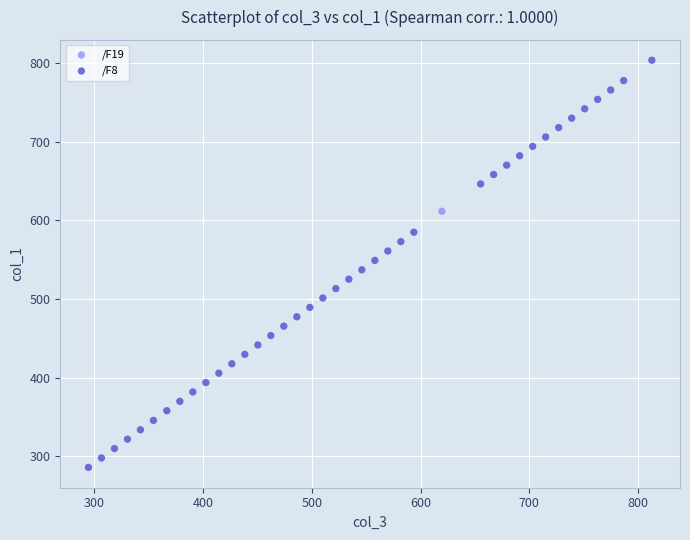

What are all the series names shown in the legend?

/F8, /F19